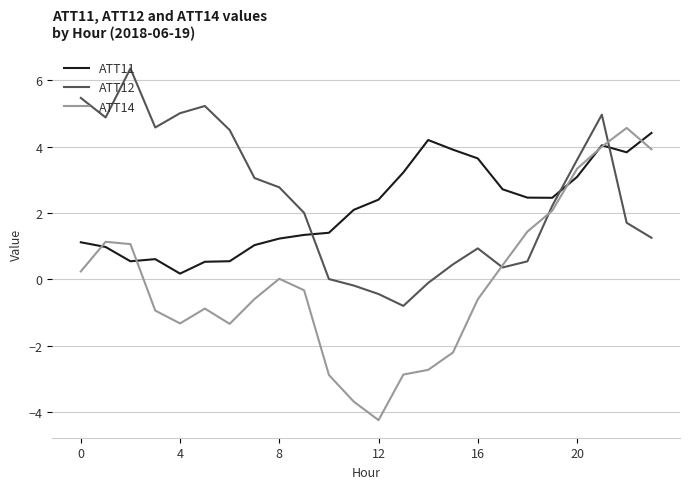

Which series has the largest total across all categories?

ATT12